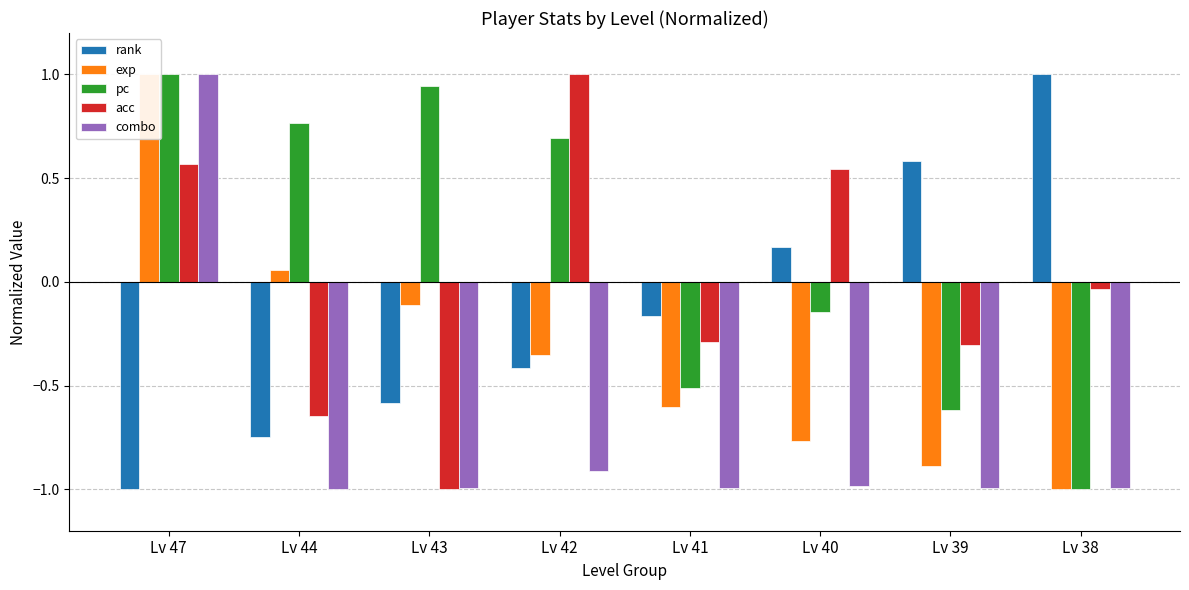

What is the total value across all series at Lv 47?

2.6